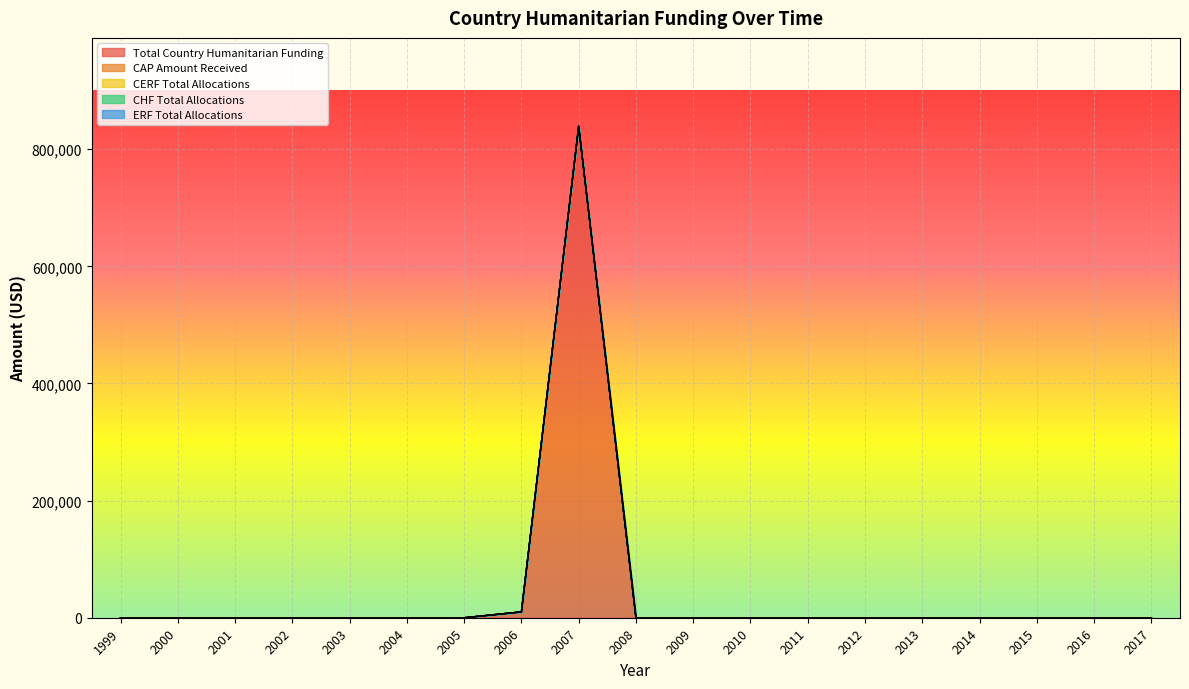

True or false: CHF Total Allocations has more than 2 interior local peaks.

False